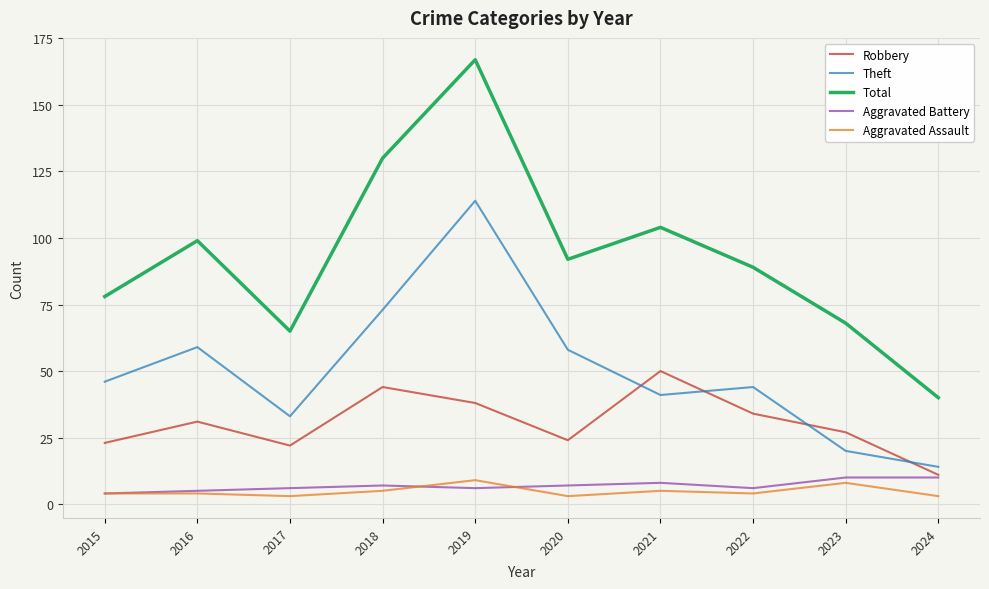

At which category is the sum across all series the highest?

2019